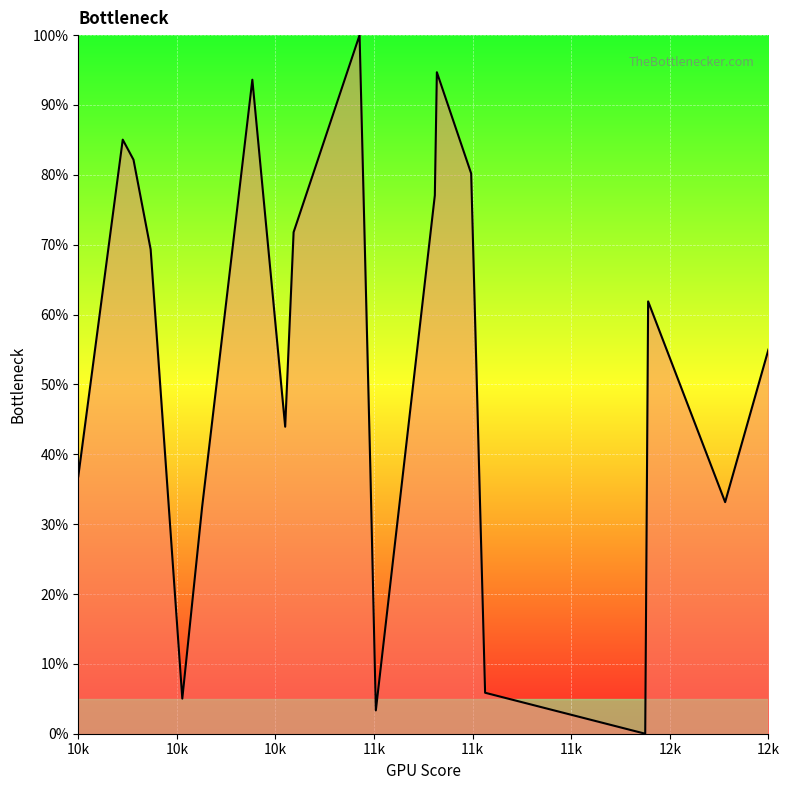

What is the difference between the maximum and minimum values?

100.0